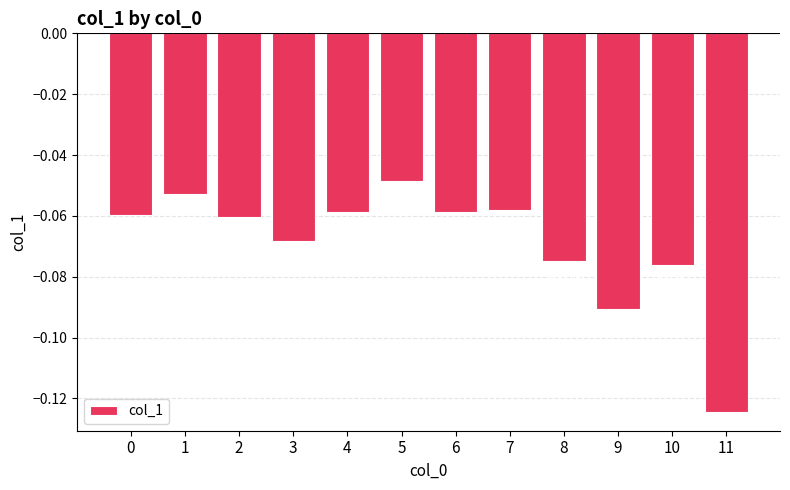

Between 10 and 4, which is larger?

4